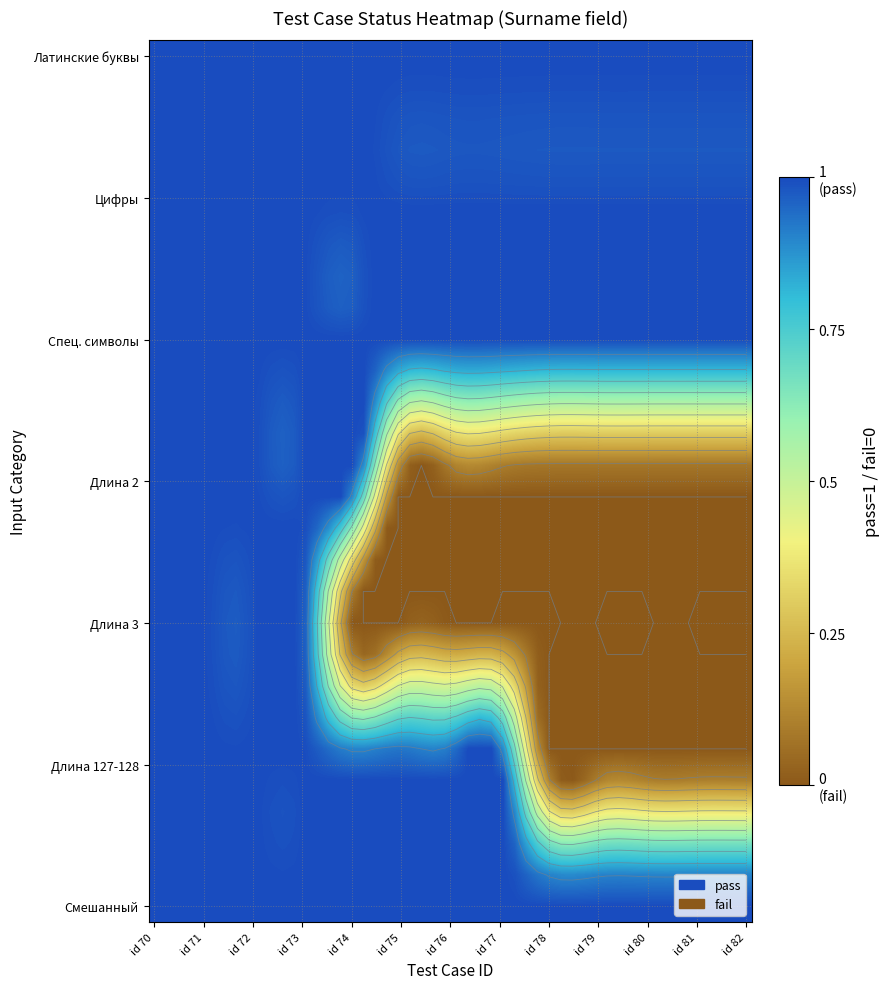

At which category does the chart reach its peak across all series?

id 70